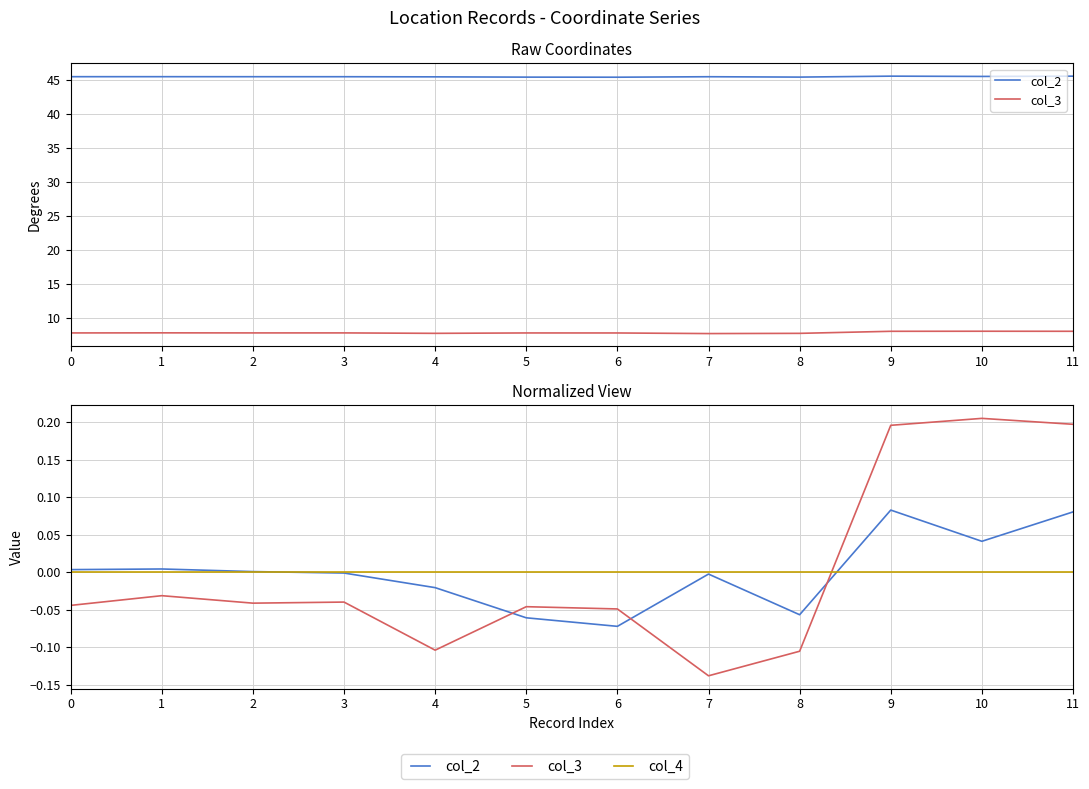

At which category is the sum across all series the highest?

9